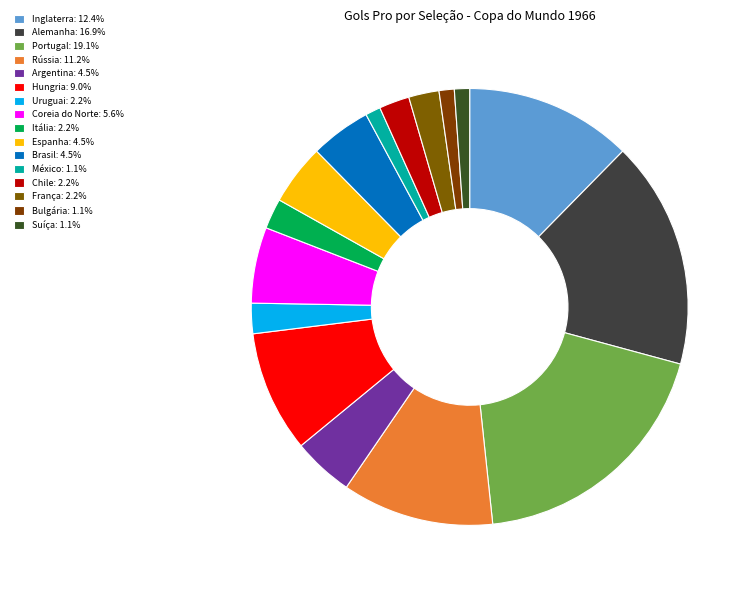

True or false: Inglaterra accounts for 12% of the total.

True